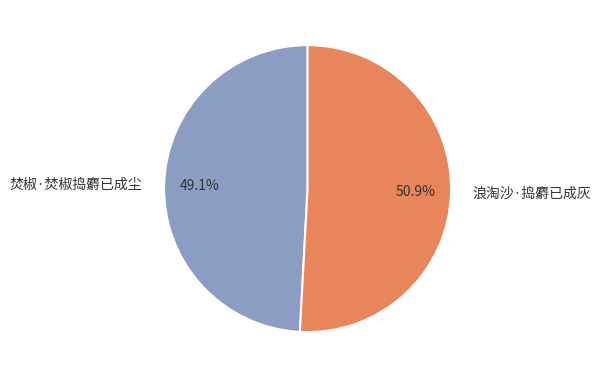

To the nearest percent, what is the difference between the 浪淘沙·捣麝已成灰 and 焚椒·焚椒捣麝已成尘 slice percentages?

2%